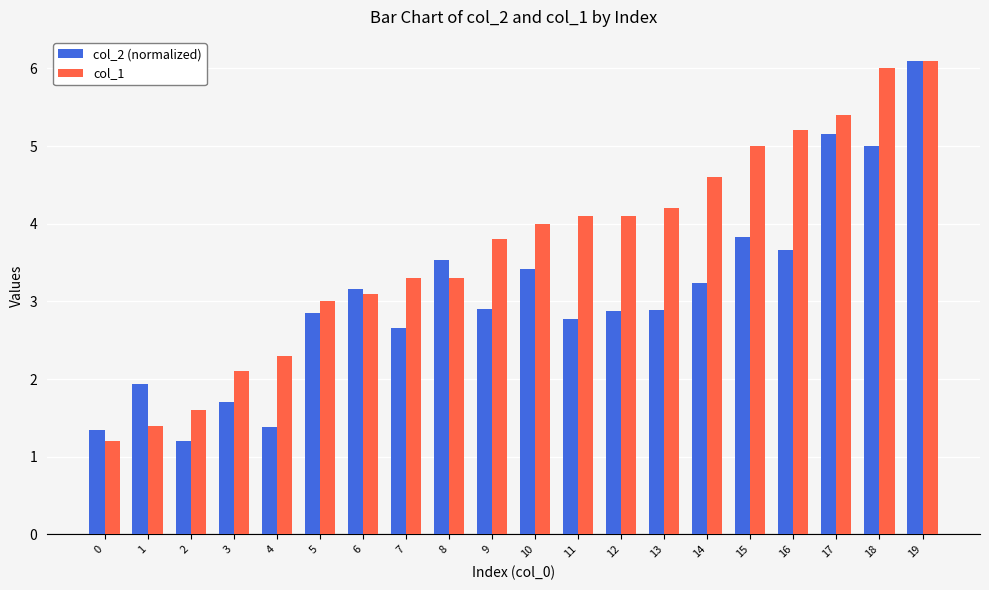

Reading right to left, what are all the values shown in this chart?

col_2 (normalized): 6.1	5.0	5.2	3.7	3.8	3.2	2.9	2.9	2.8	3.4	2.9	3.5	2.7	3.2	2.8	1.4	1.7	1.2	1.9	1.3
col_1: 6.1	6.0	5.4	5.2	5.0	4.6	4.2	4.1	4.1	4.0	3.8	3.3	3.3	3.1	3.0	2.3	2.1	1.6	1.4	1.2